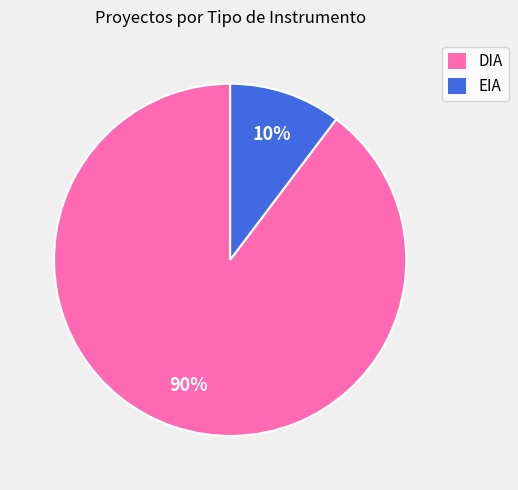

Rank the categories by value from lowest to highest.

EIA, DIA